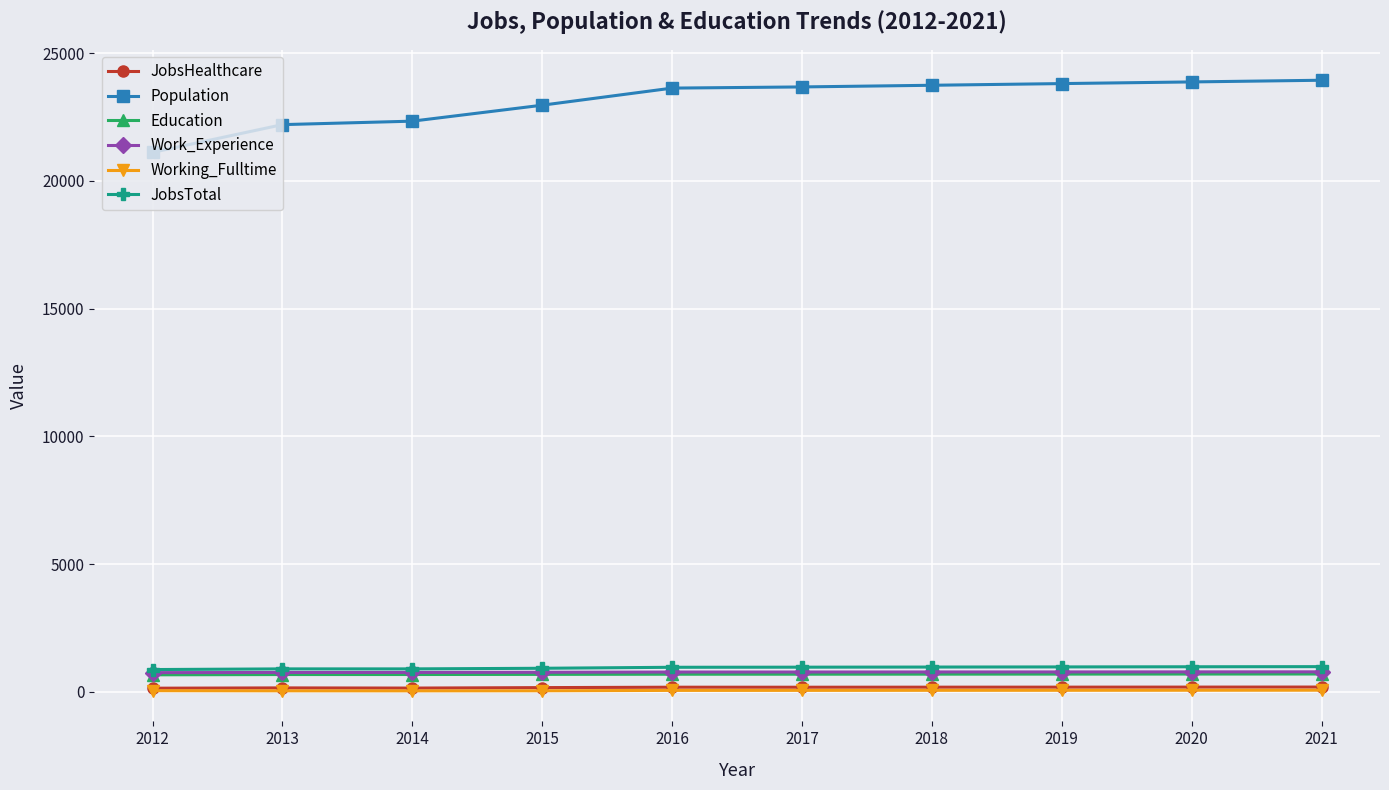

What is the maximum value for JobsTotal?

985